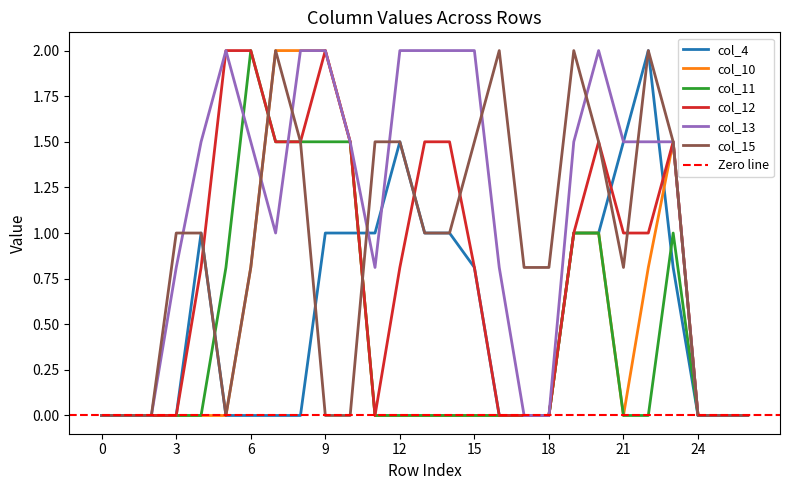

How many interior local peaks does the col_11 series have?

2